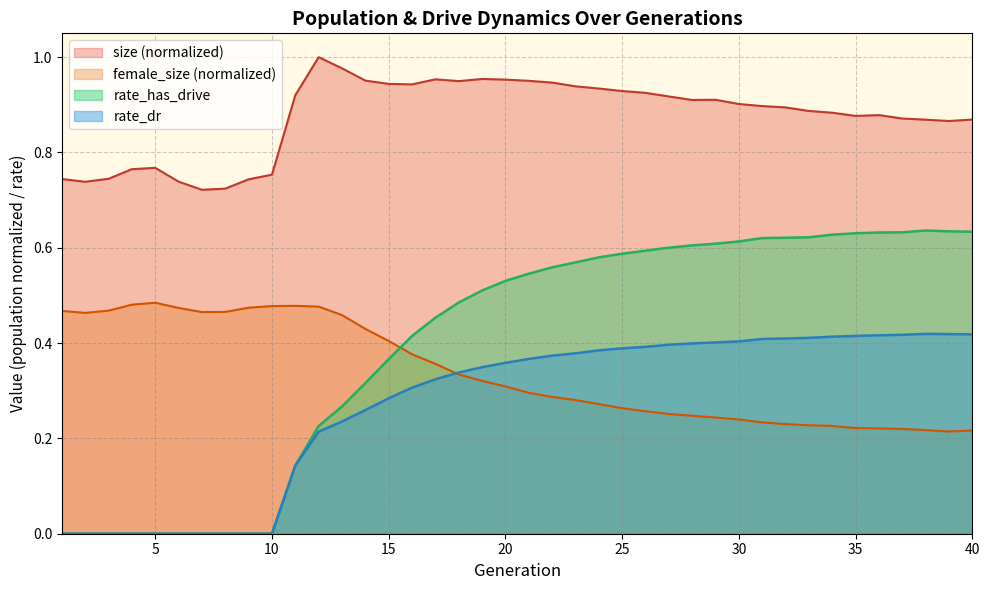

What is the value of the rate_has_drive point at the 19th from the left?

0.5